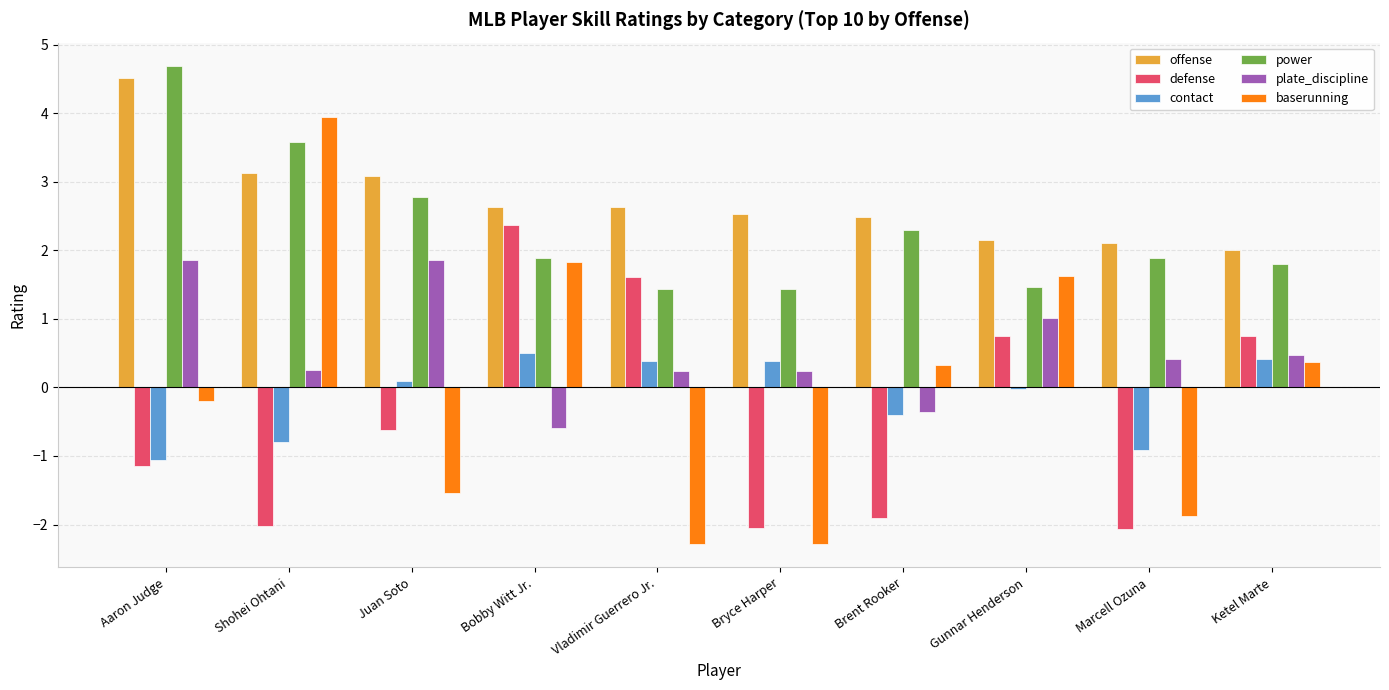

How many bars are there in each group?

6